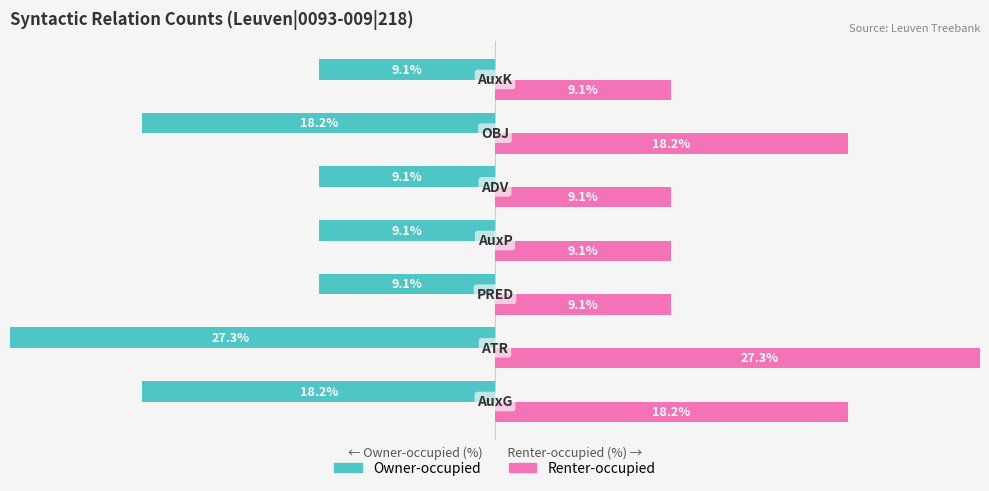

What is the difference between the maximum and second lowest values in the Owner-occupied series?

9.1